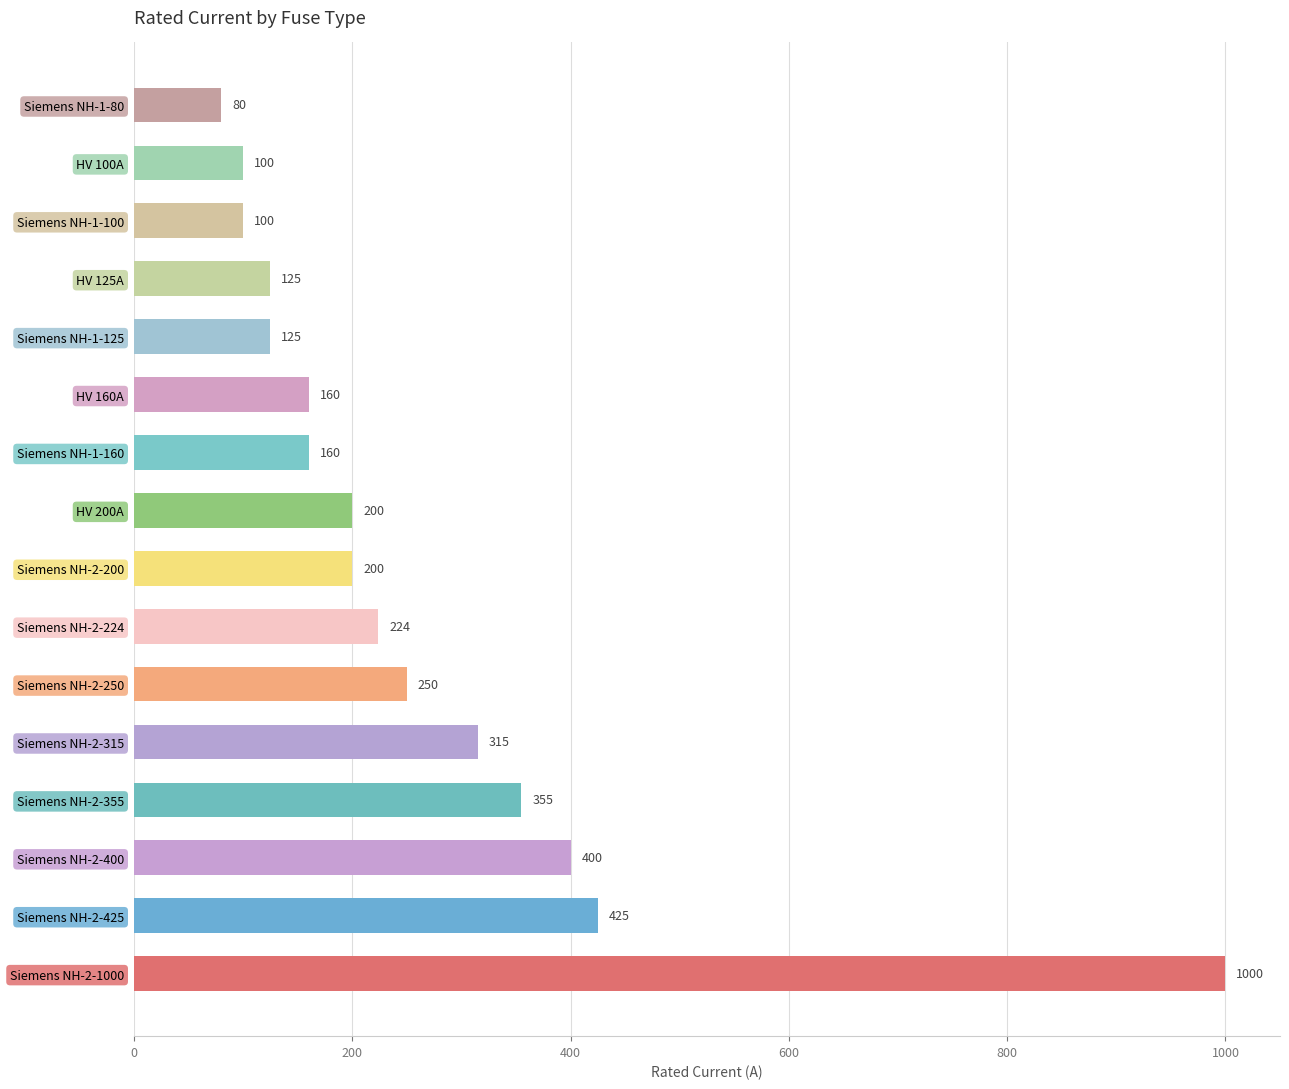

What is the maximum value shown in the chart?

1000